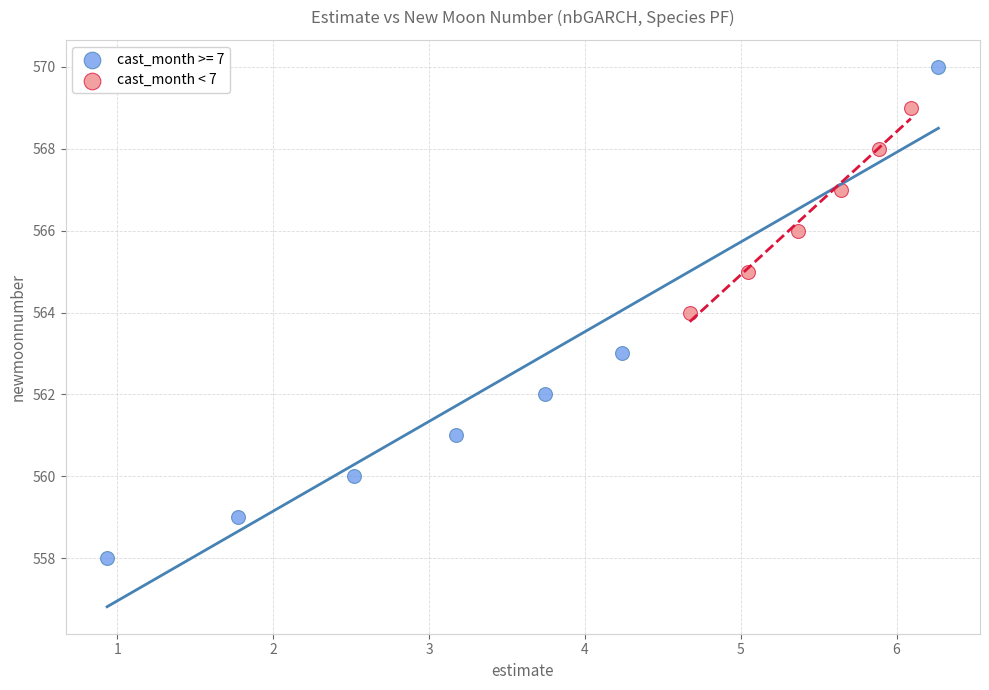

Which series has the widest spread of Y values?

cast_month >= 7